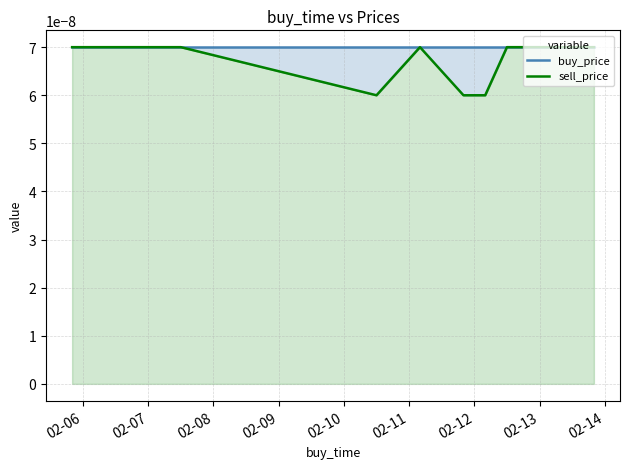

True or false: sell_price and buy_price intersect in this chart.

False